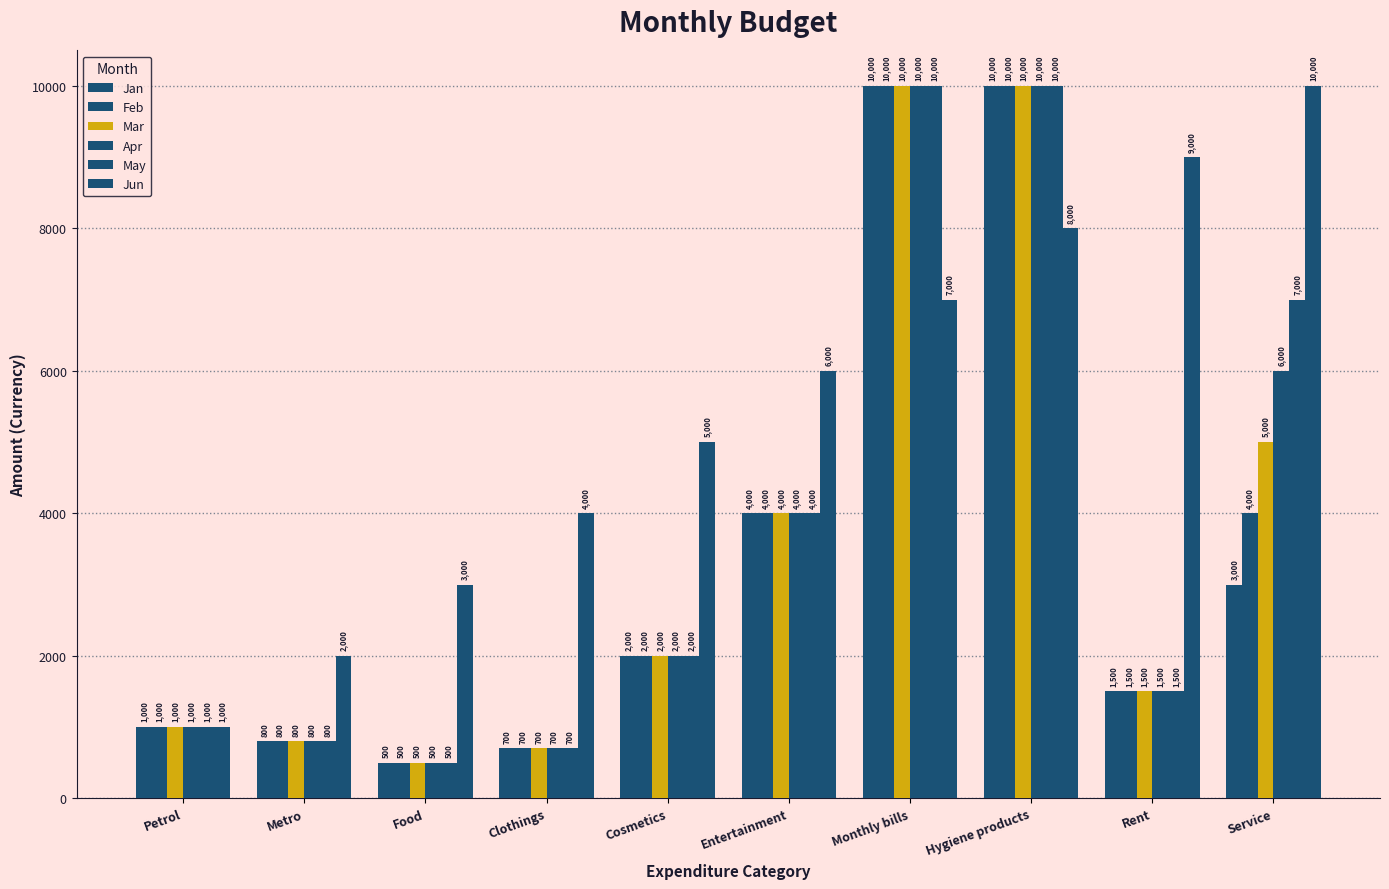

Are the bars horizontal?

No